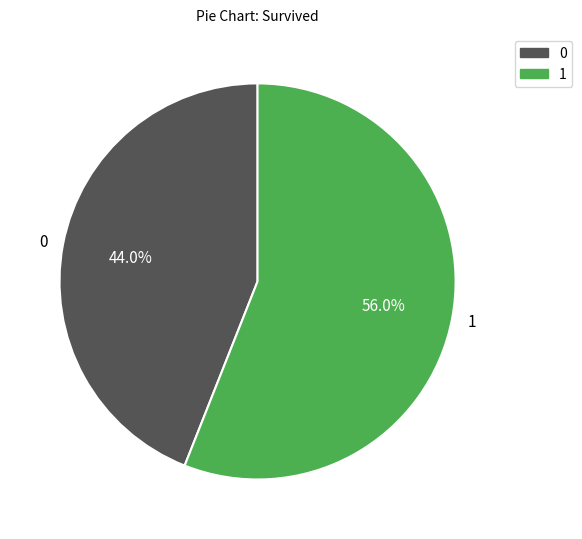

Which category has the biggest portion of the pie?

1